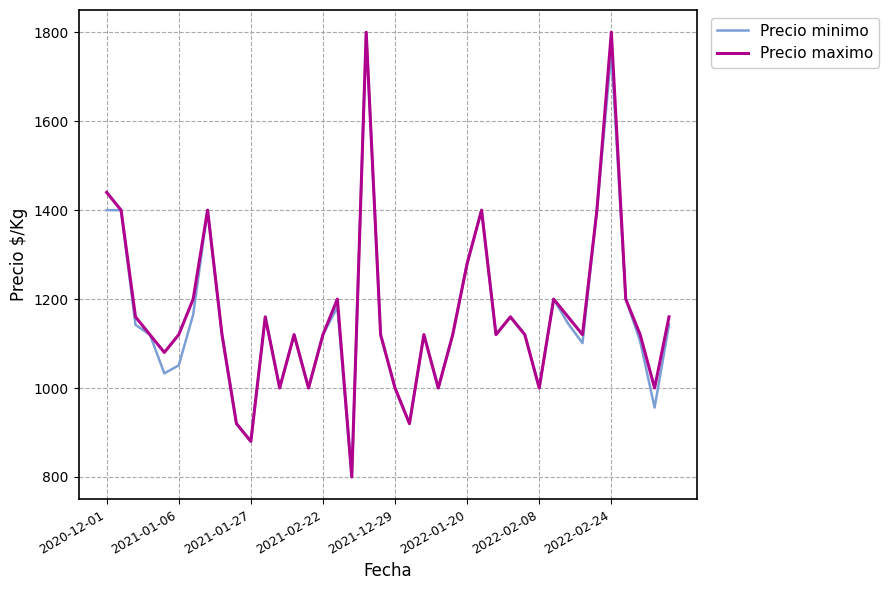

Which series has the largest total across all categories?

Precio maximo